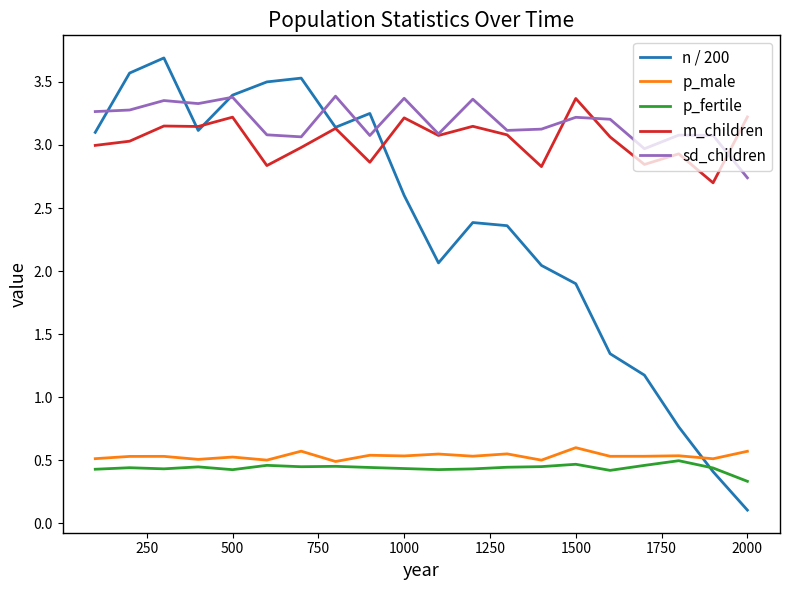

True or false: p_male and sd_children cross at least once.

False